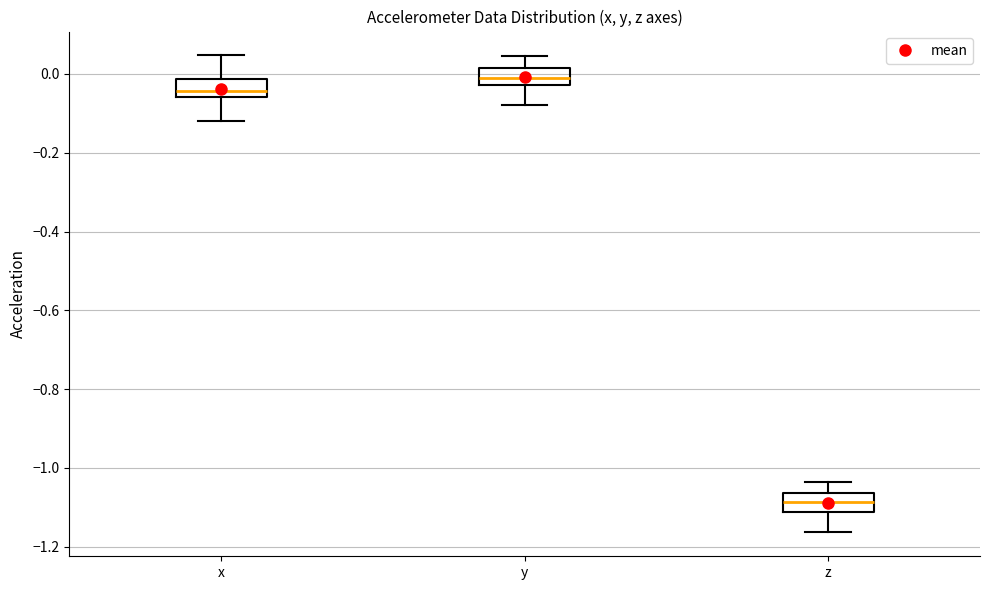

Reading left to right, transcribe this box plot: for each box, give where its median line is, the range the box spans, and where its two whiskers end, as read against the y-axis. The values are not printed on the chart, so give them approximately, as read against the axis.

x: median -0.04, box -0.06 to -0.02, whiskers -0.12 to 0.04
y: median 0.00, box -0.02 to 0.02, whiskers -0.08 to 0.04
z: median -1.08, box -1.12 to -1.06, whiskers -1.16 to -1.04